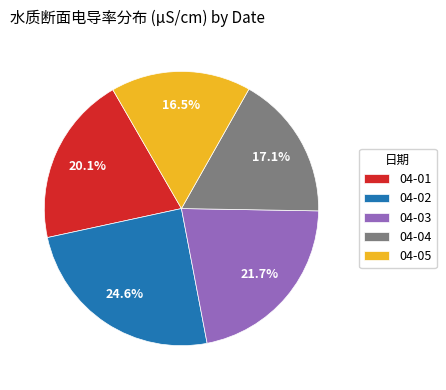

How much of the chart is everything except 04-04?

82.9%